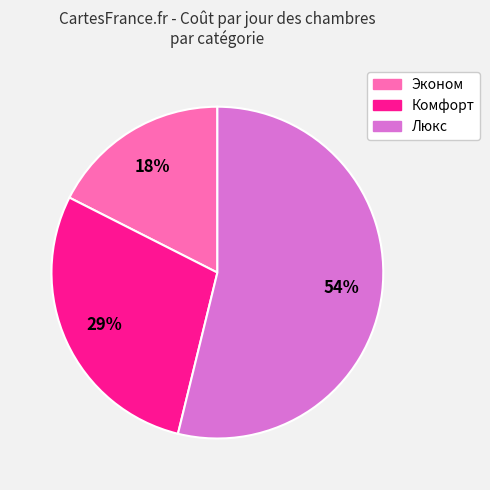

The Люкс slice represents 54% of the pie. True or false?

True